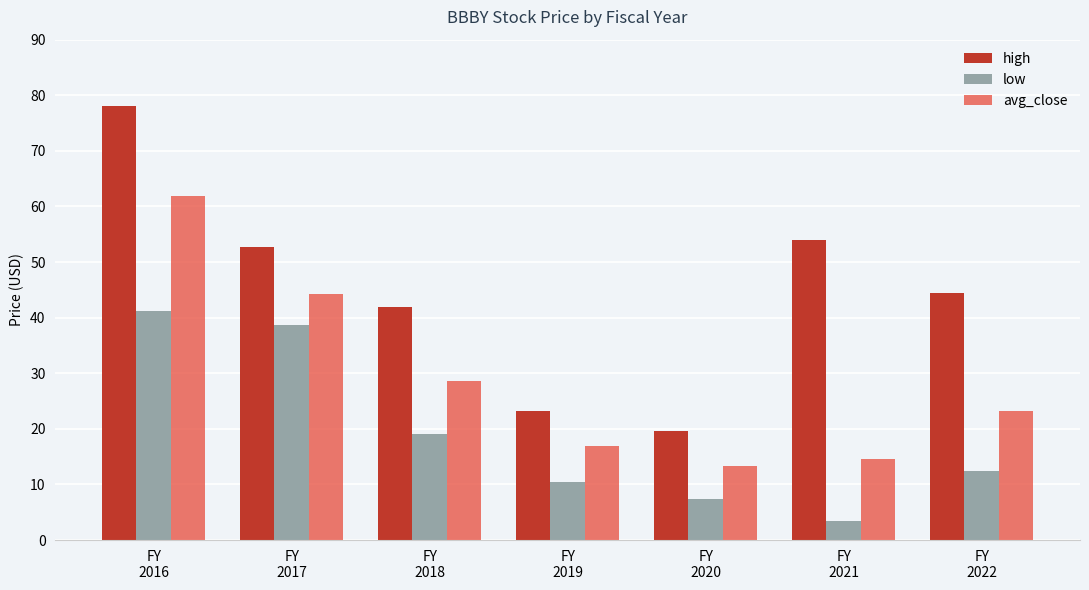

At how many categories does at least one series exceed 27?

5